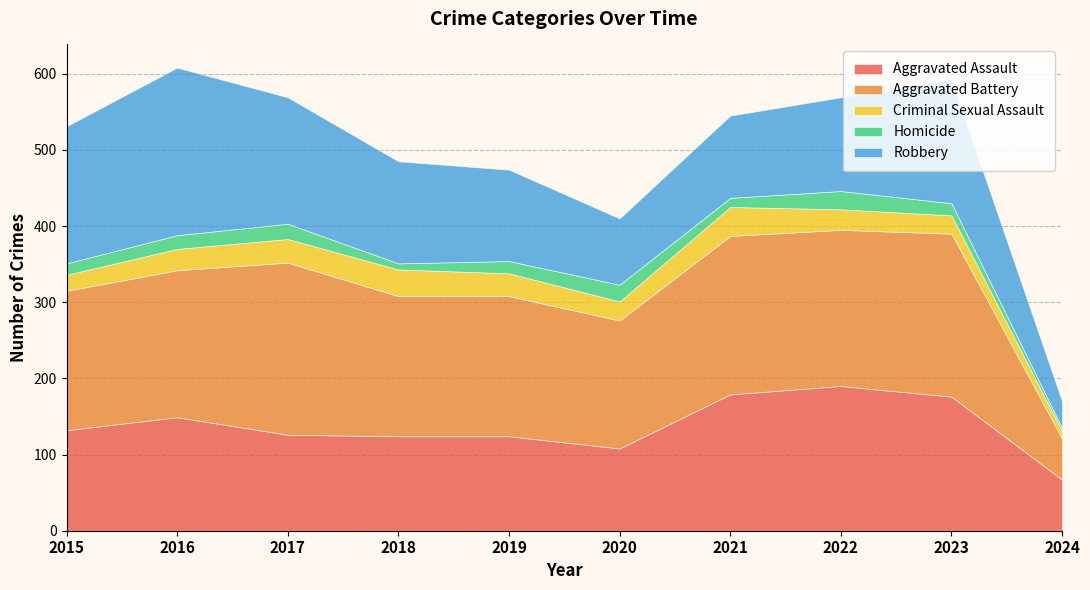

Reading left to right, what are all the values shown in this chart?

Aggravated Assault: 132	149	126	124	124	108	179	190	176	67
Aggravated Battery: 183	193	226	184	184	168	208	205	214	54
Criminal Sexual Assault: 21	28	31	35	30	25	38	27	24	10
Homicide: 15	18	20	8	16	22	12	24	16	4
Robbery: 180	220	166	134	120	87	108	123	162	35